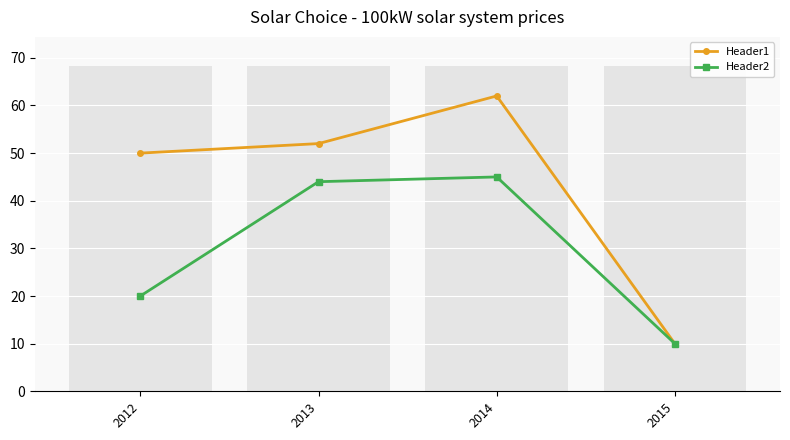

At how many categories does at least one series exceed 15?

3